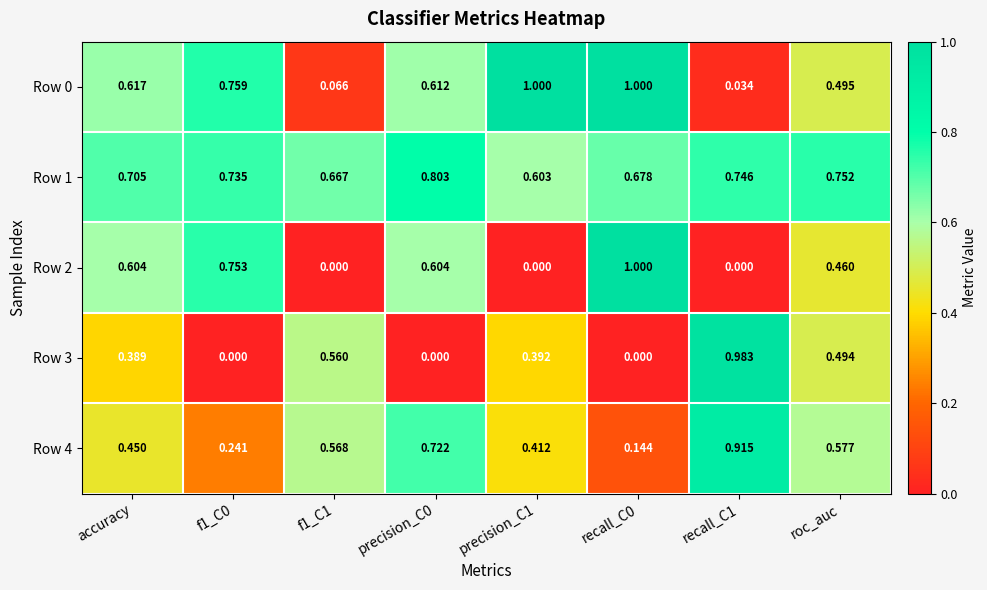

Is the value of Row 4 at precision_C1 greater than the value of Row 2 at f1_C1?

Yes